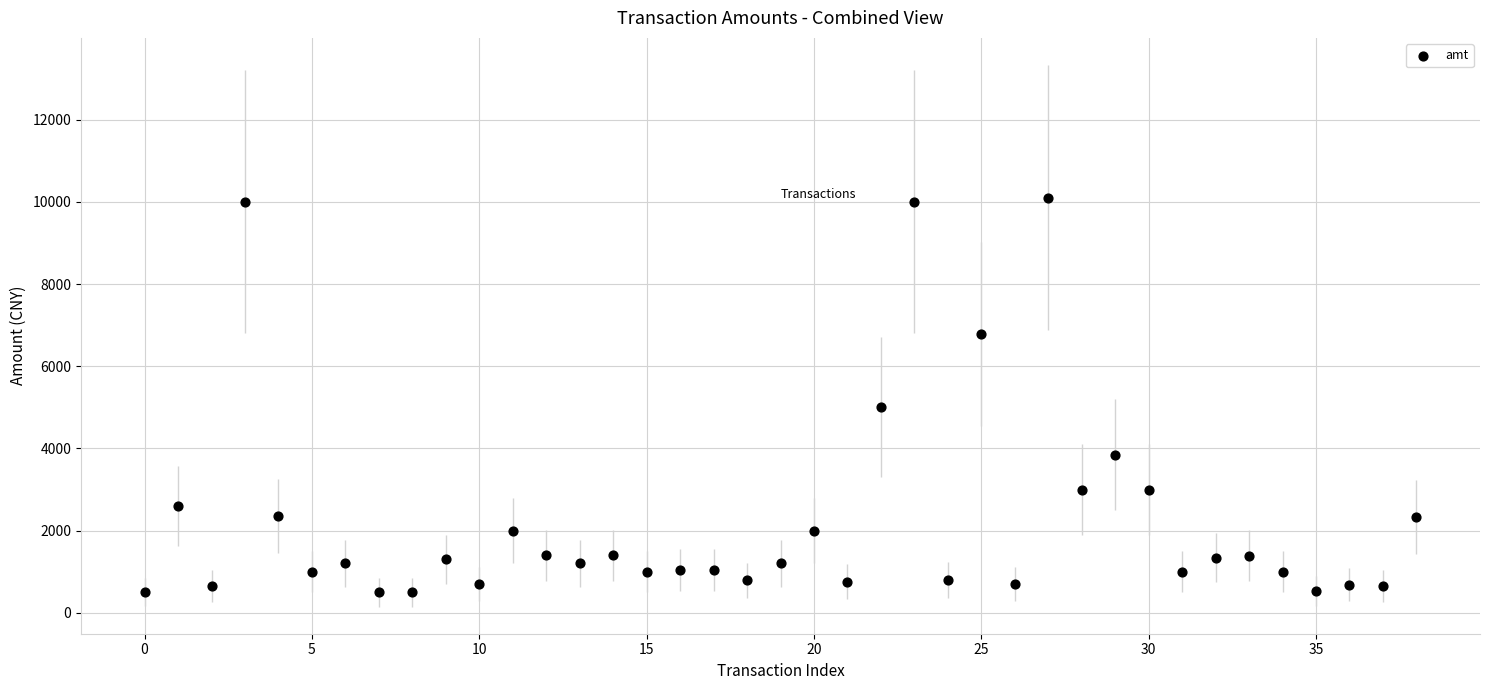

What Y value in the scatter plot is closest to 5300?

5000.0